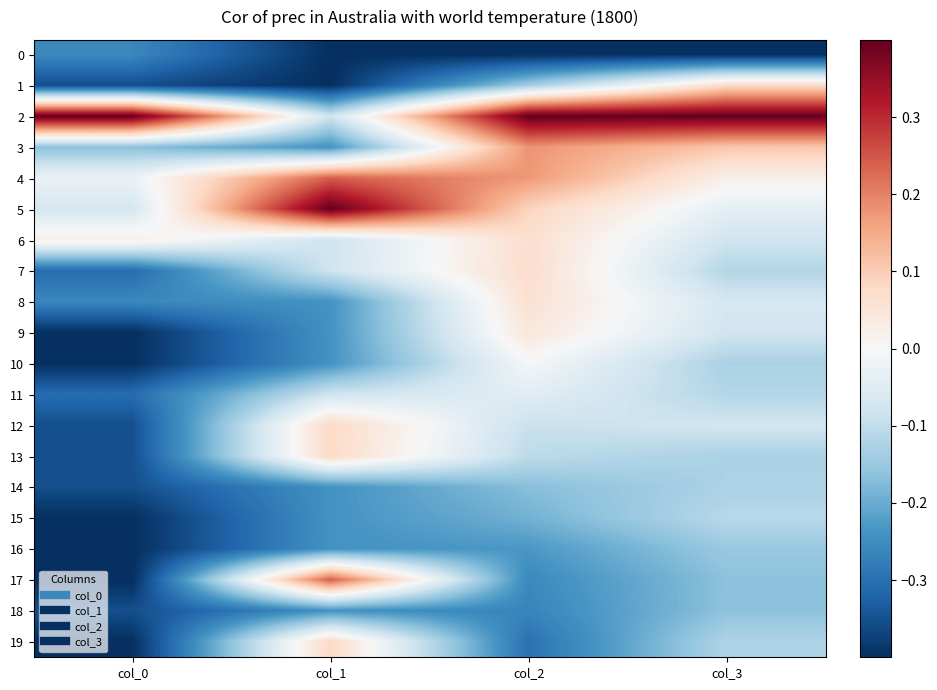

At col_3, list the series in order from smallest to largest.

0, 17, 18, 16, 10, 13, 14, 19, 7, 11, 15, 6, 9, 12, 8, 5, 4, 1, 3, 2